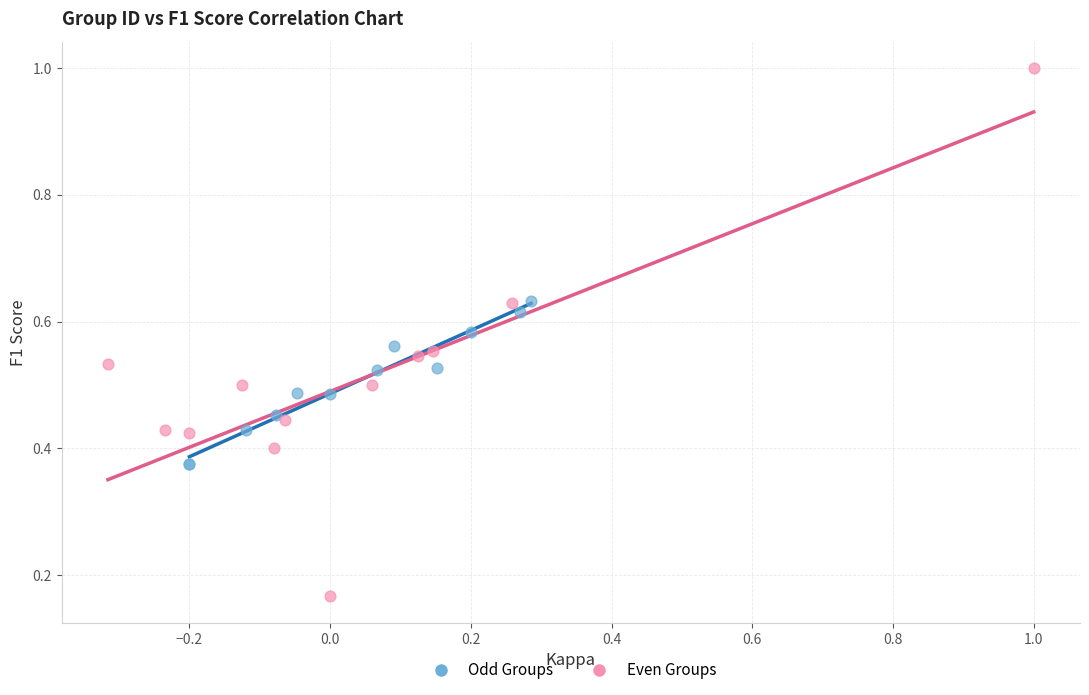

Which series reaches the minimum Y coordinate?

Even Groups